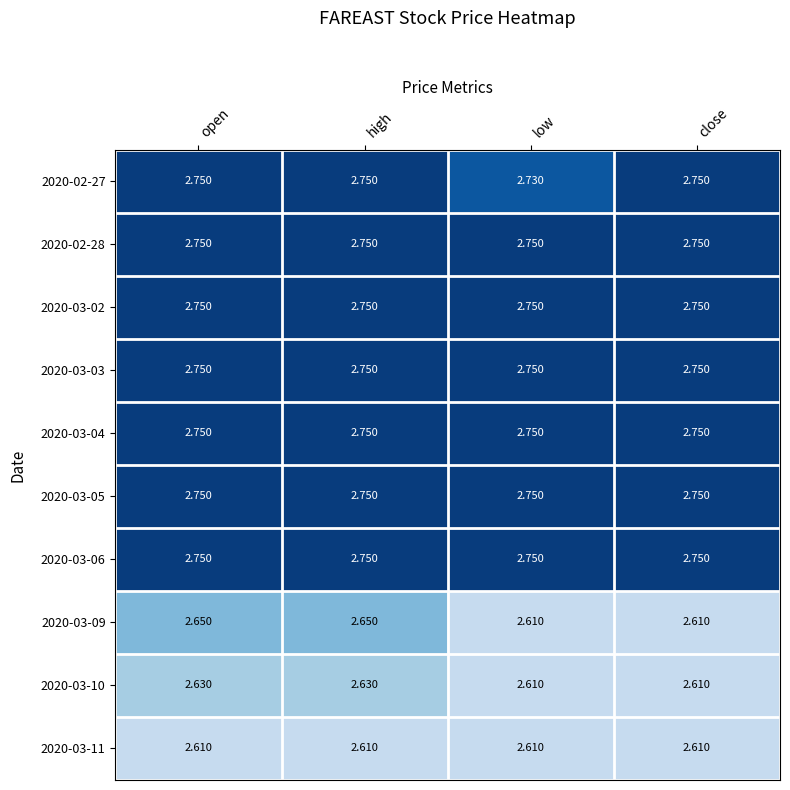

Between open and low, which series saw the biggest shift?

2020-03-09